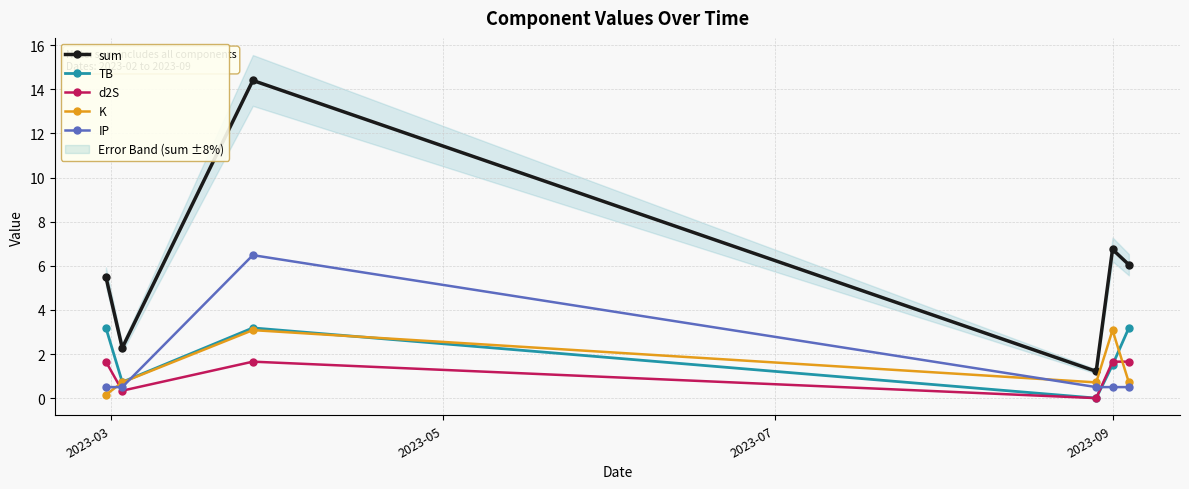

What is the difference between the maximum and minimum values in the sum series?

13.2